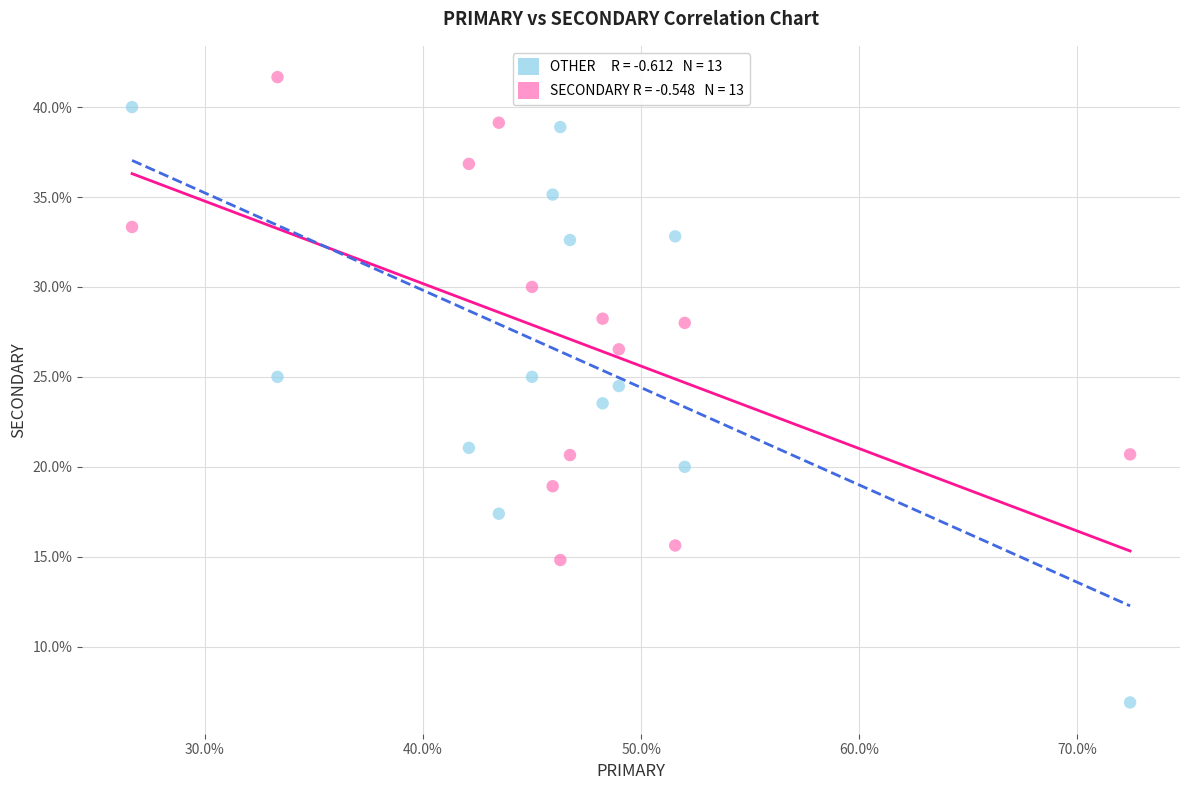

Across all data points, what is the range of X values (max minus min)?

45.7